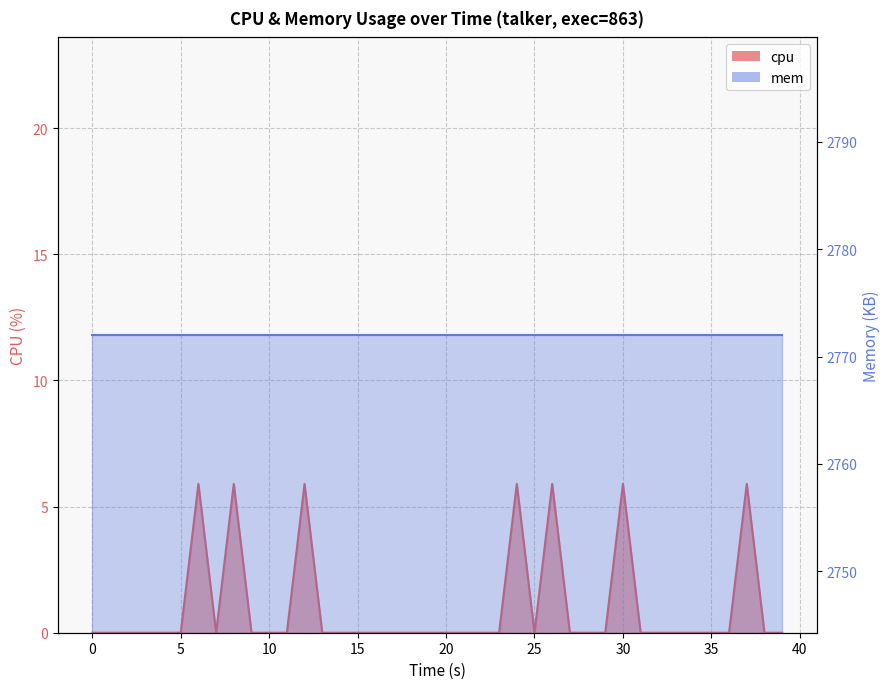

How many points are higher than both their immediate neighbors (excluding endpoints)?

7